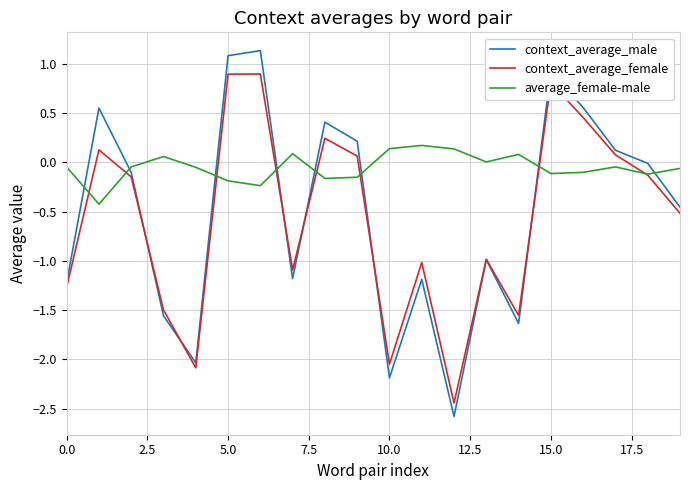

Which series has the largest range (max minus min)?

context_average_male